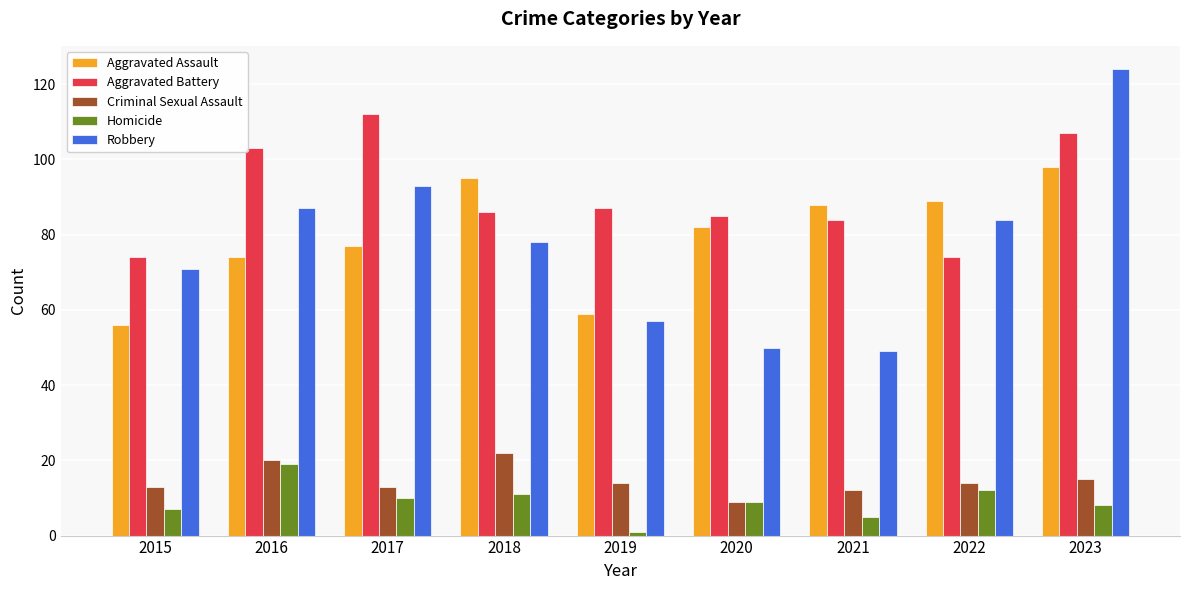

Where does the Robbery series first go above 78?

2016